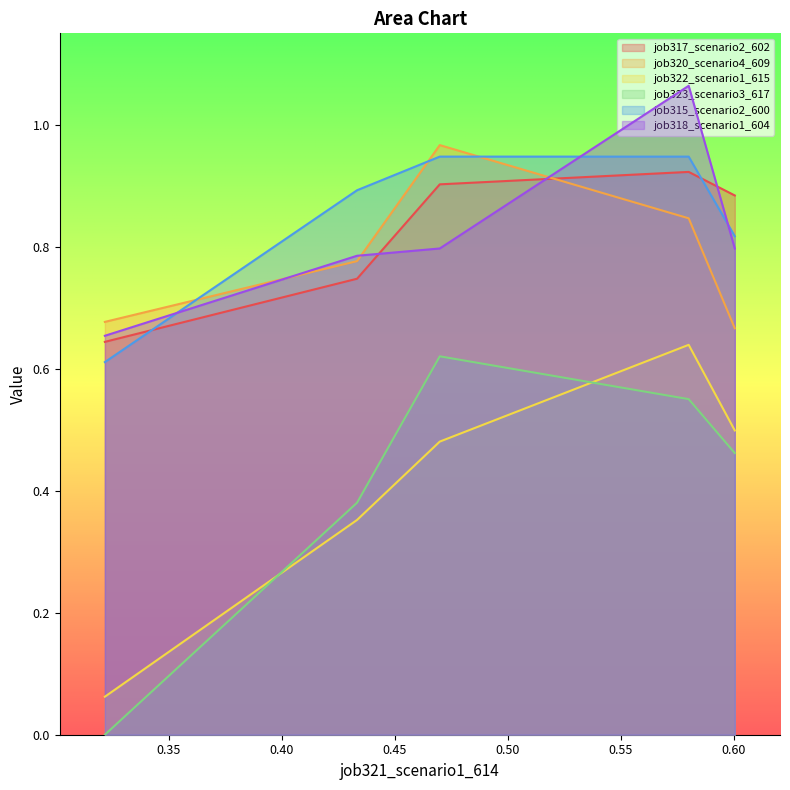

What is the lowest value of the job320_scenario4_609 series?

0.7